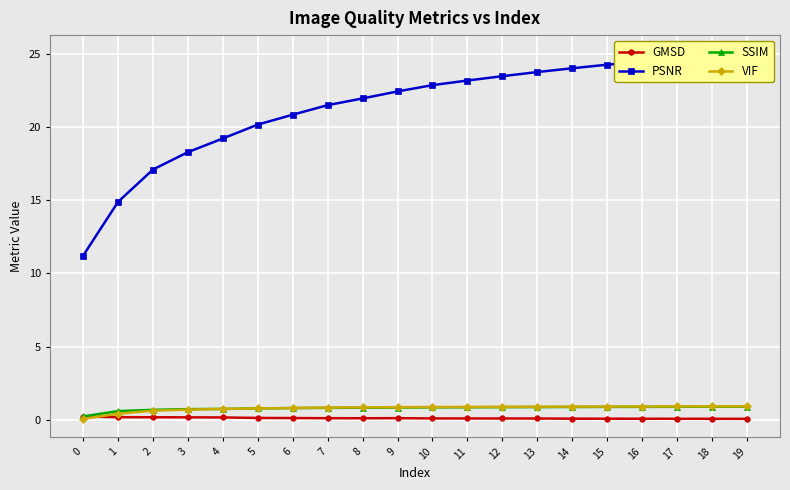

True or false: SSIM has a value of 0.9 at 13.

True